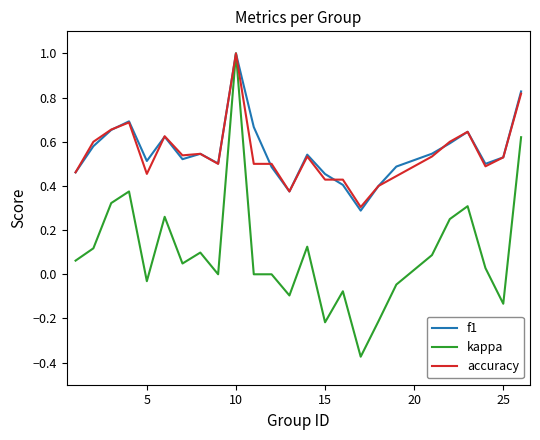

What is the highest value of the f1 series?

1.0